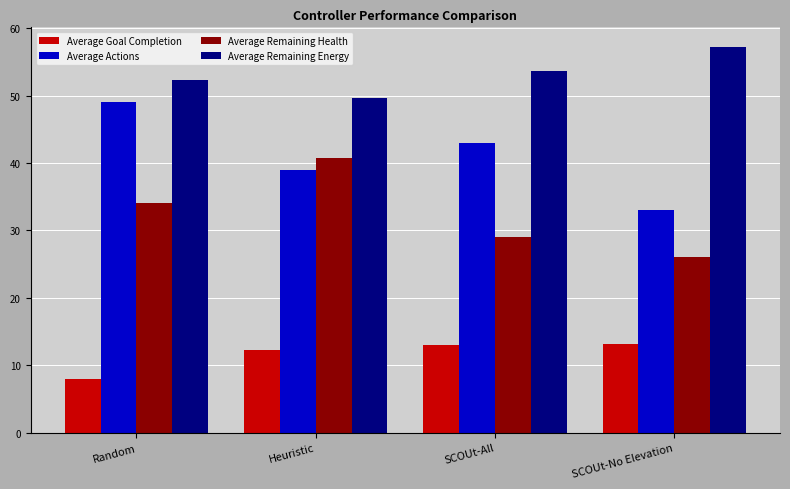

How many data points in Average Remaining Health are above 34?

2